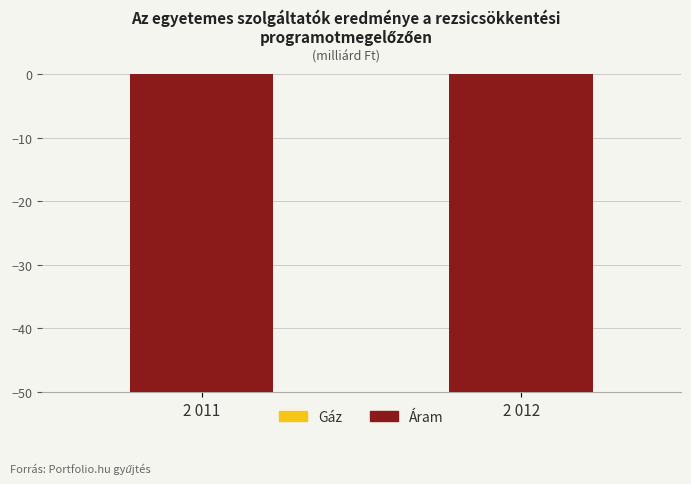

Where is Áram nearest to the value -403?

2 012